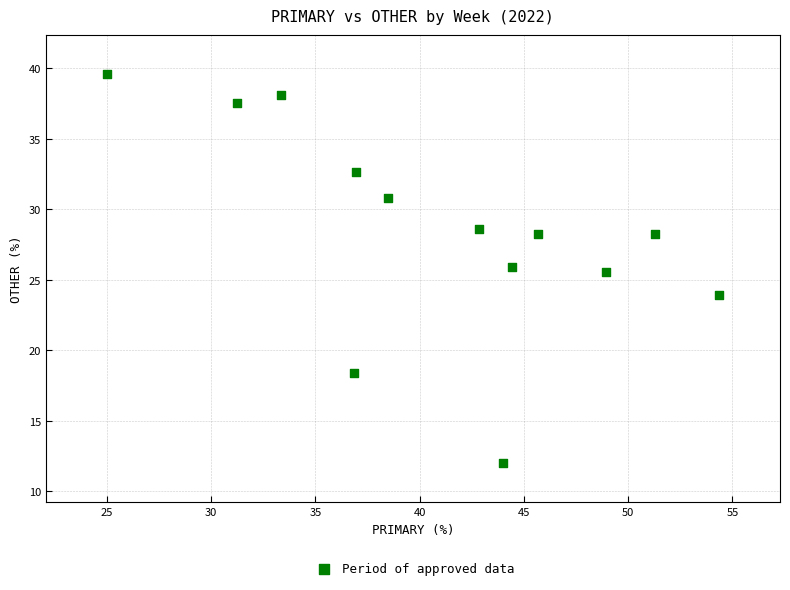

What Y value in the scatter plot is closest to 25?

25.5